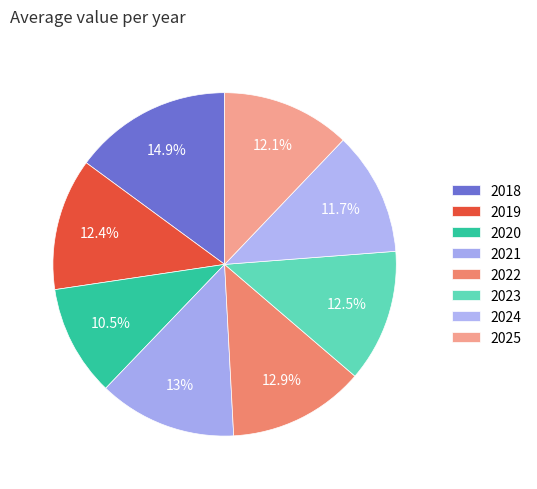

How many segments does this pie chart have?

8